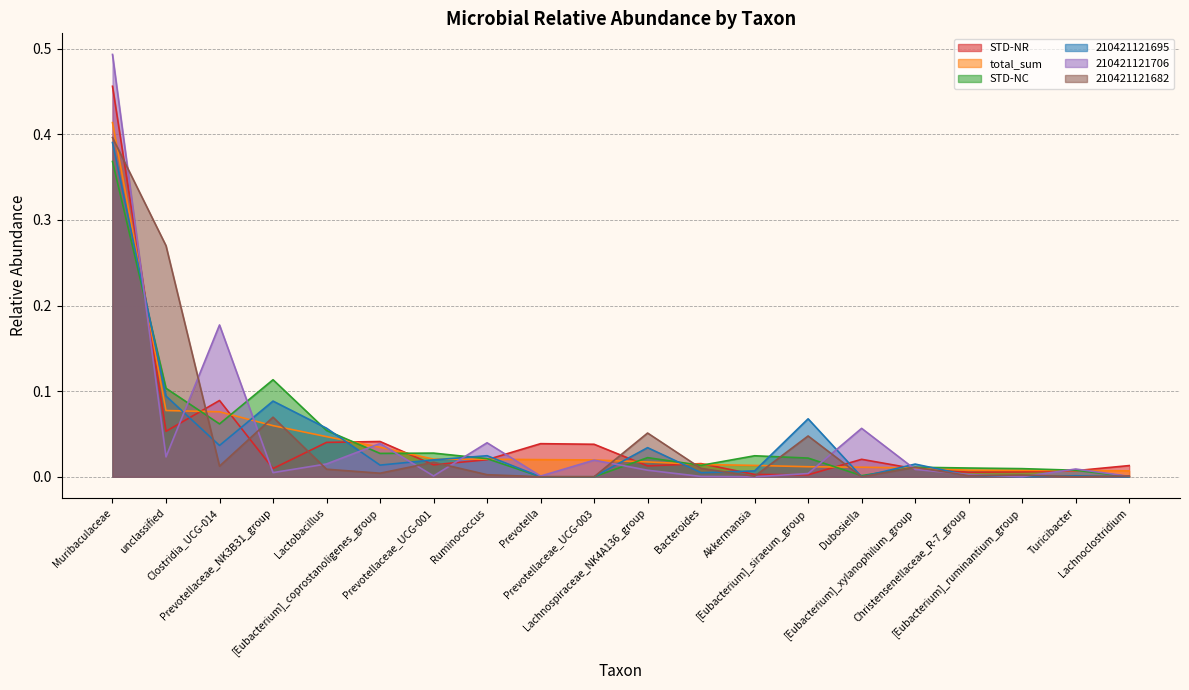

Is it true that total_sum equals 0.0 at Prevotellaceae_UCG-003?

True